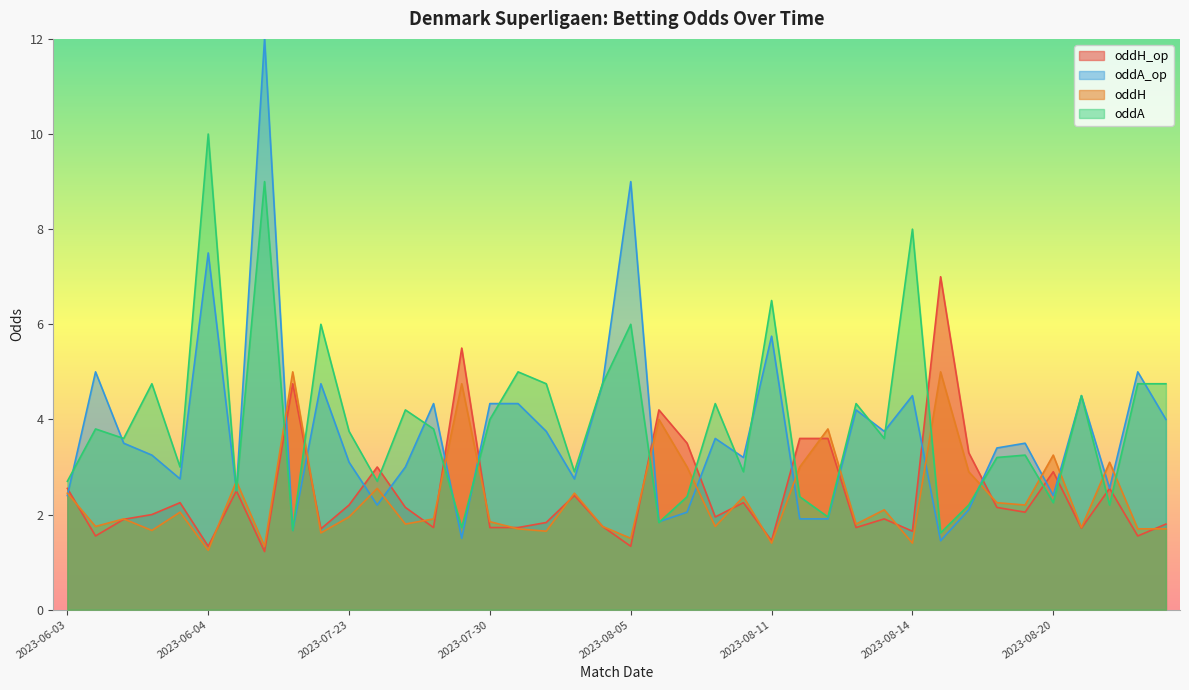

What is the maximum value shown in the chart?

12.0